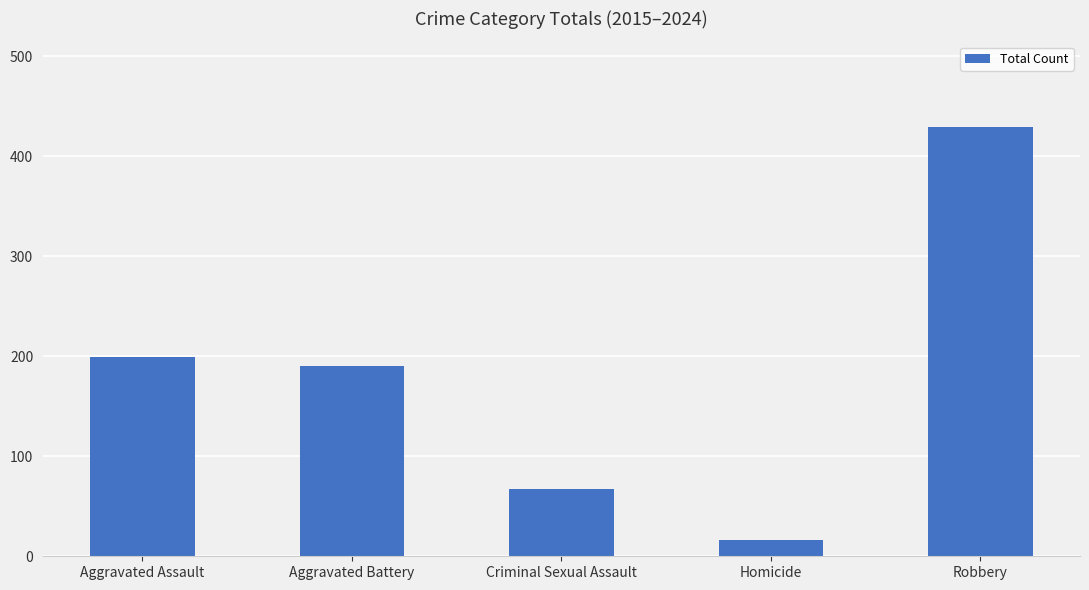

At which category does the chart reach its peak across all series?

Robbery